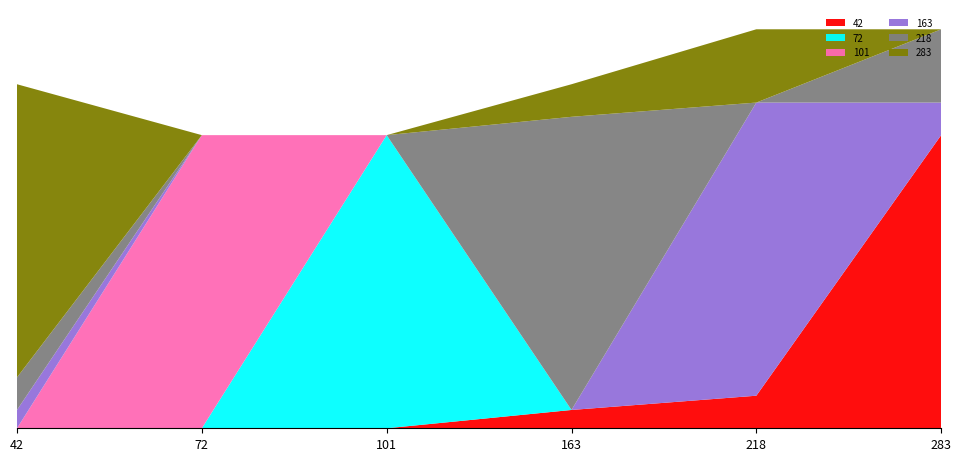

Reading left to right, what are all the values shown in this chart?

col_1: 42=163.0	72=101.0	101=72.0	163=42.0	218=42.0	283=42.0
col_2: 42=0.8	72=12.6	101=12.6	163=0.8	218=1.4	283=12.6